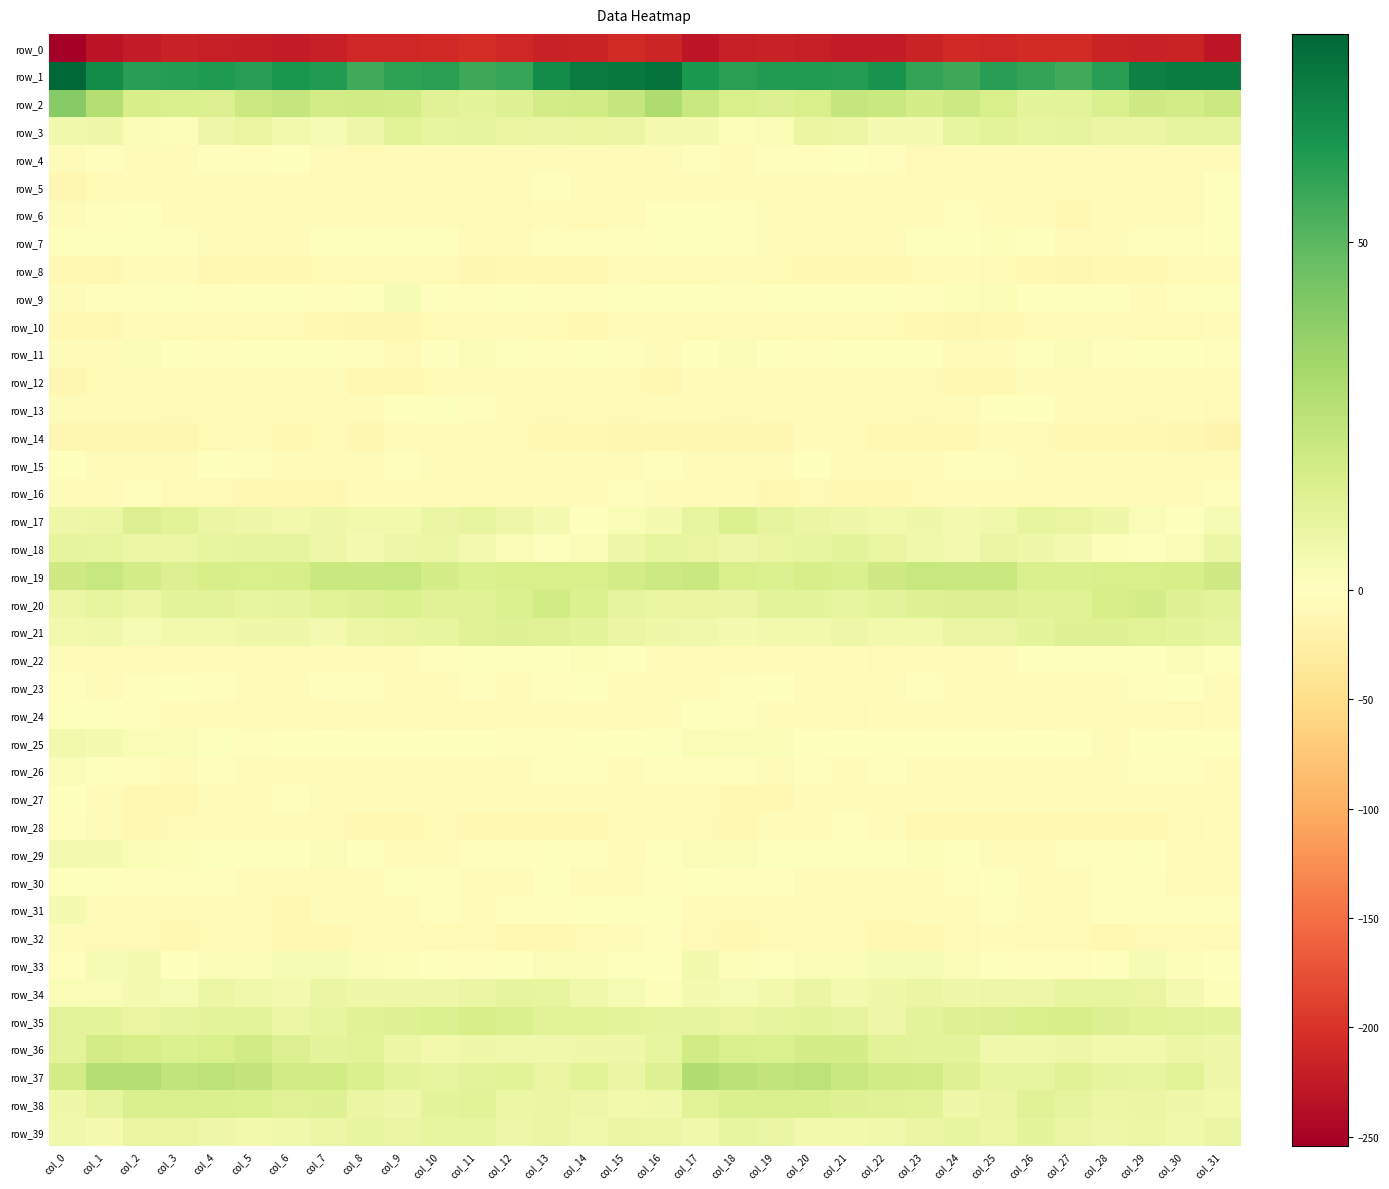

Is the value of row_15 at col_13 greater than the value of row_11 at col_2?

No